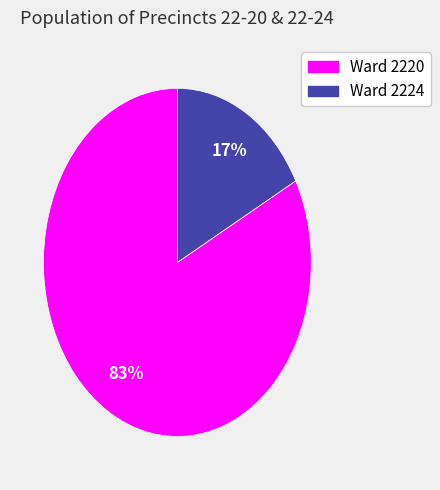

Is there a majority slice in this chart?

Yes